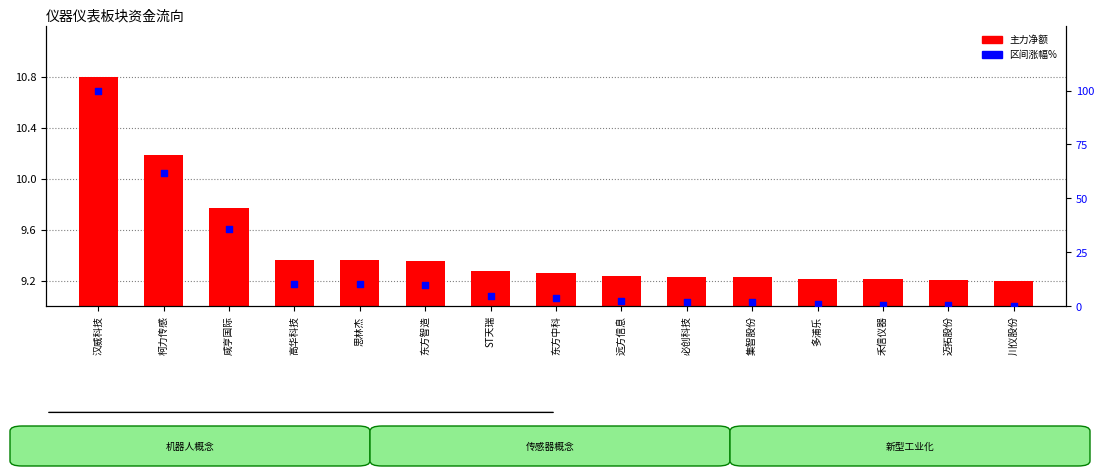

Which series has the widest spread of Y values?

区间涨幅%